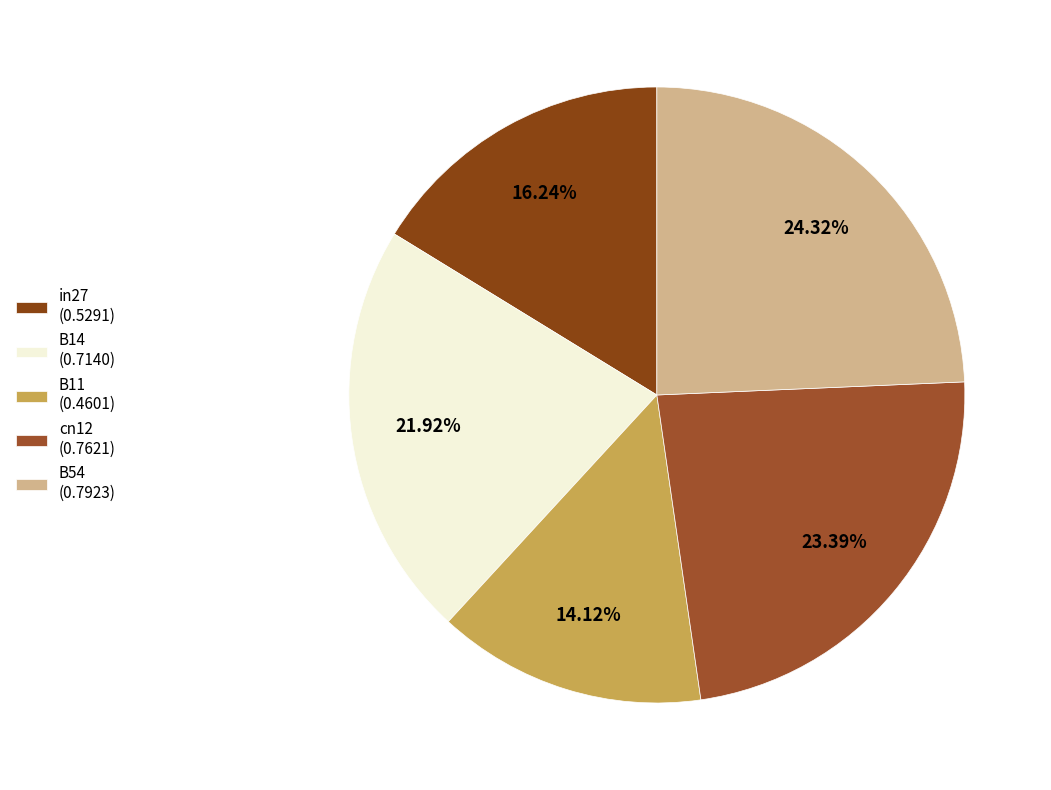

Between cn12 and B11, which is larger?

cn12